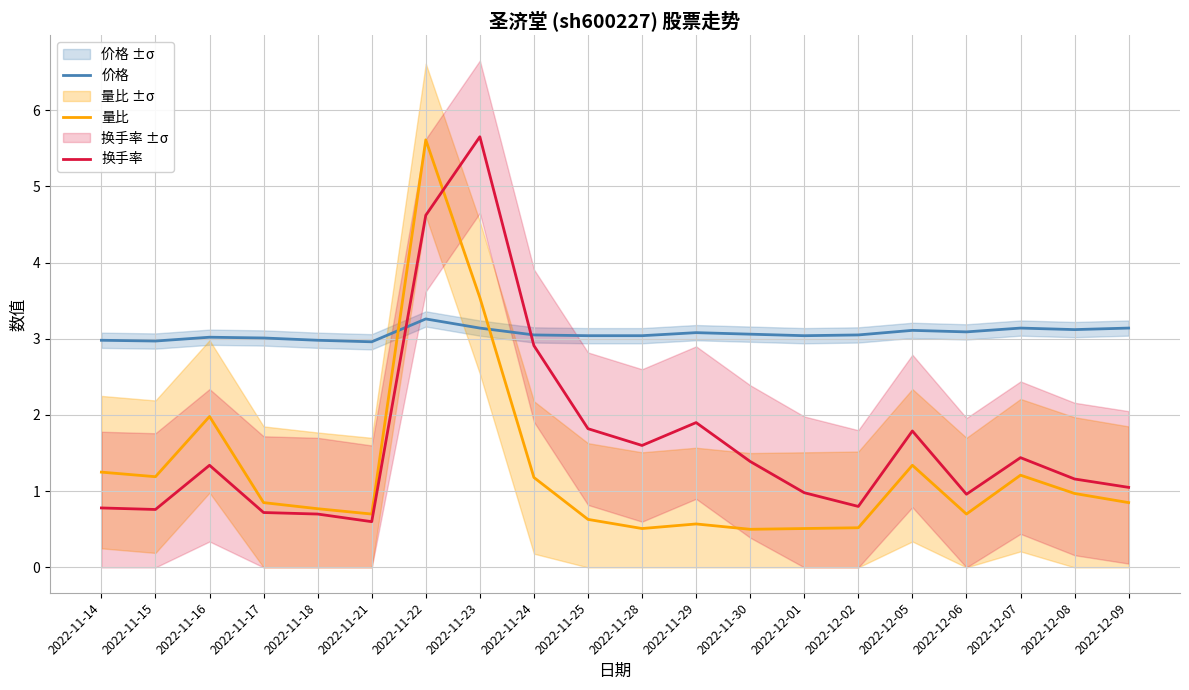

Rank the series by their maximum value, from lowest to highest.

价格, 量比, 换手率